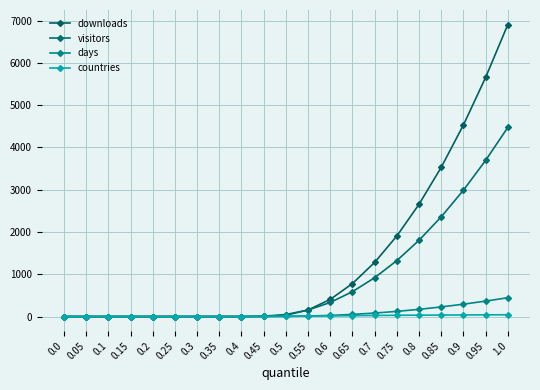

At which label does days first exceed 4?

0.55